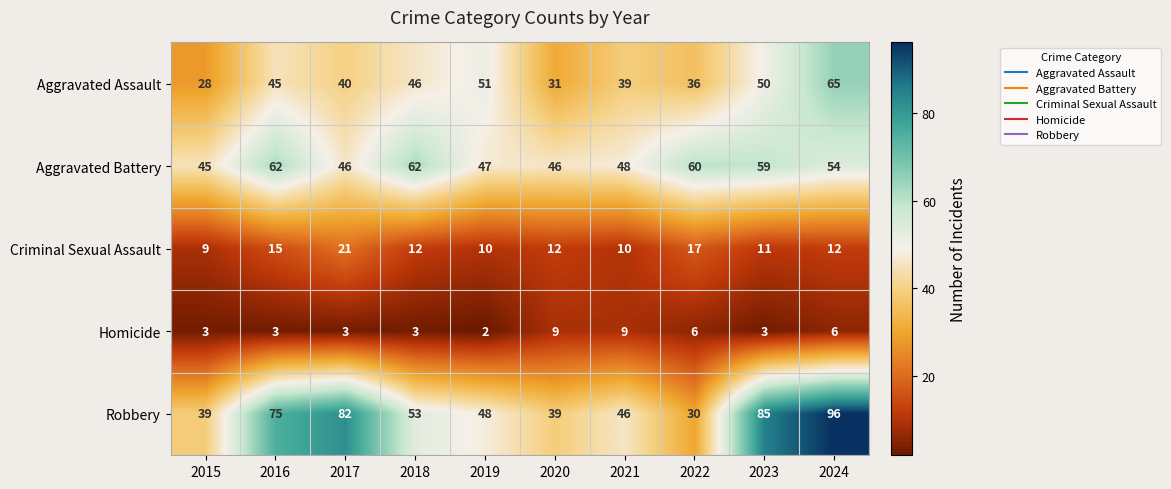

What is the sum of the Aggravated Assault values at 2017 and 2021?

79